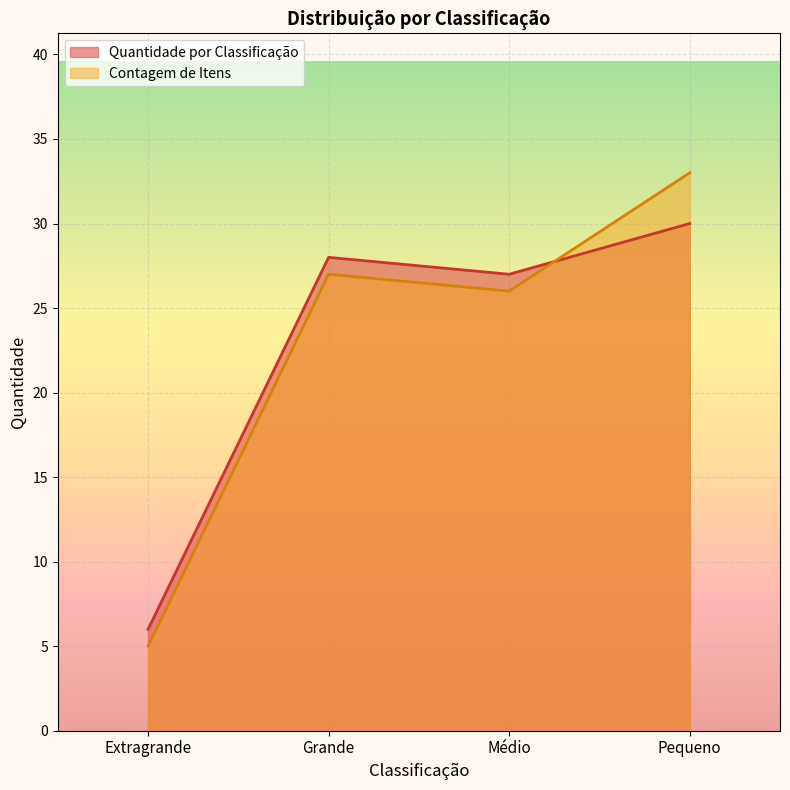

At which category does Quantidade por Classificação reach its first local peak?

Grande